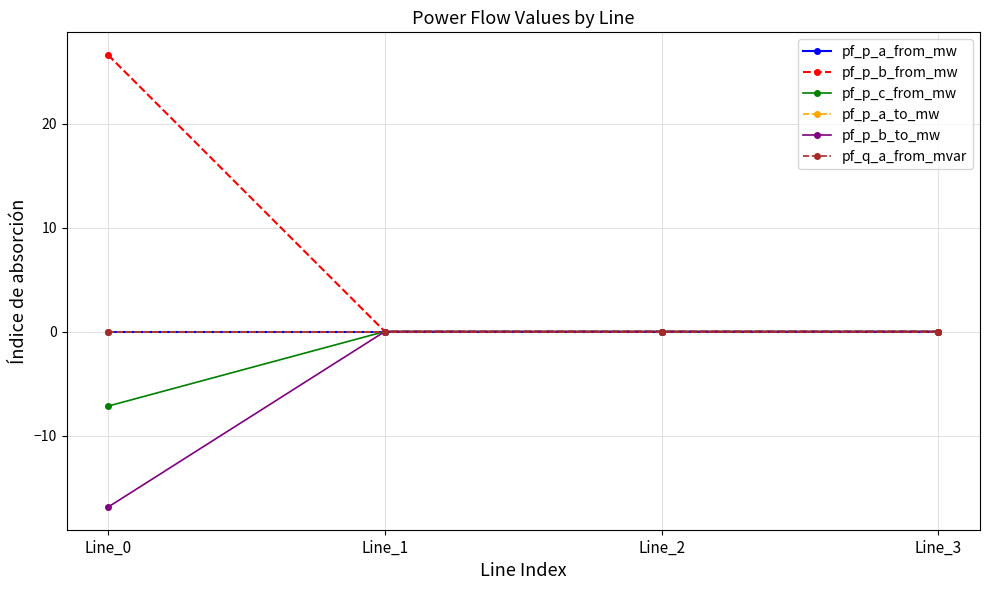

What is the minimum value shown in the chart?

-16.9